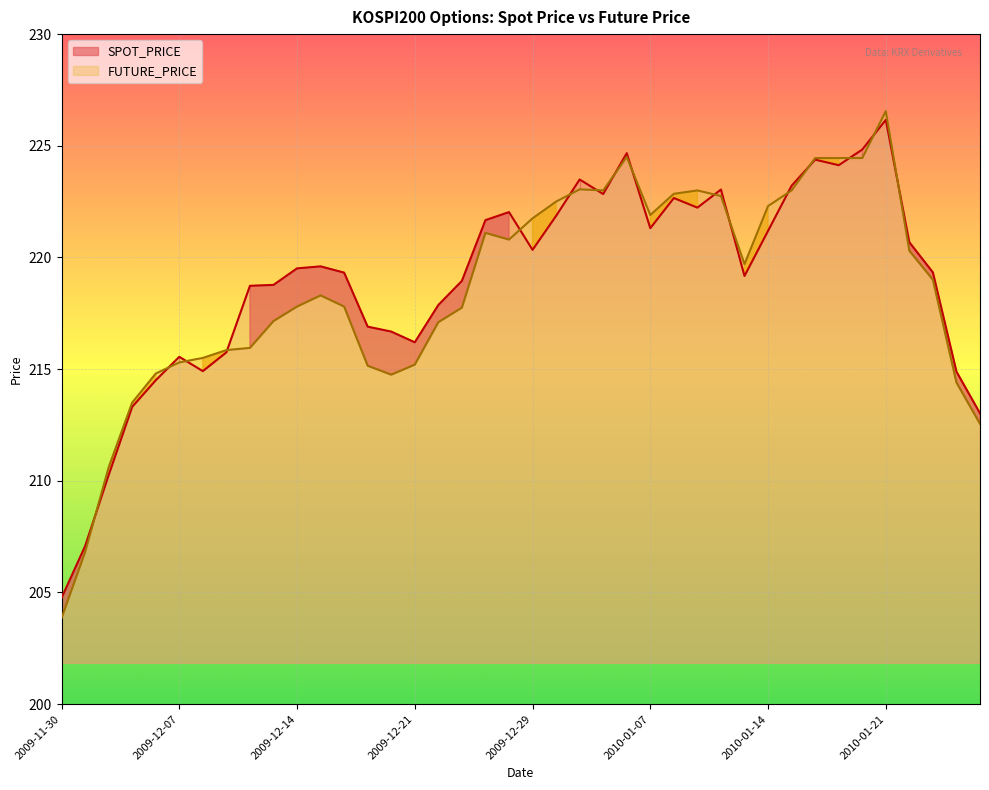

True or false: FUTURE_PRICE and SPOT_PRICE cross at least once.

True